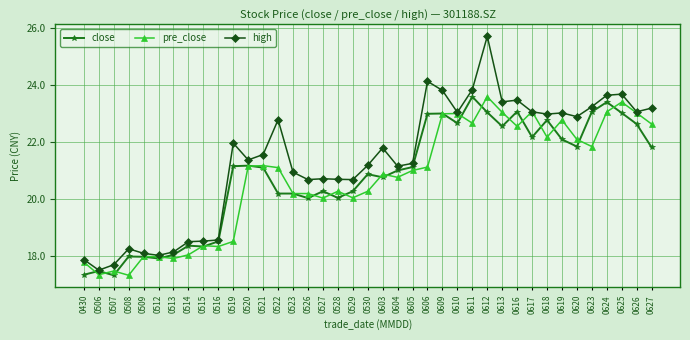

What is the maximum value shown in the chart?

25.7